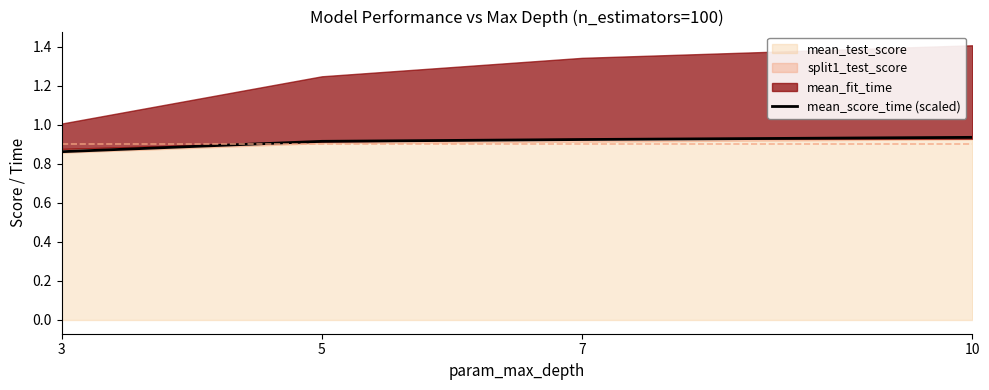

What is the sum of the values at 3 and 10?

1.8